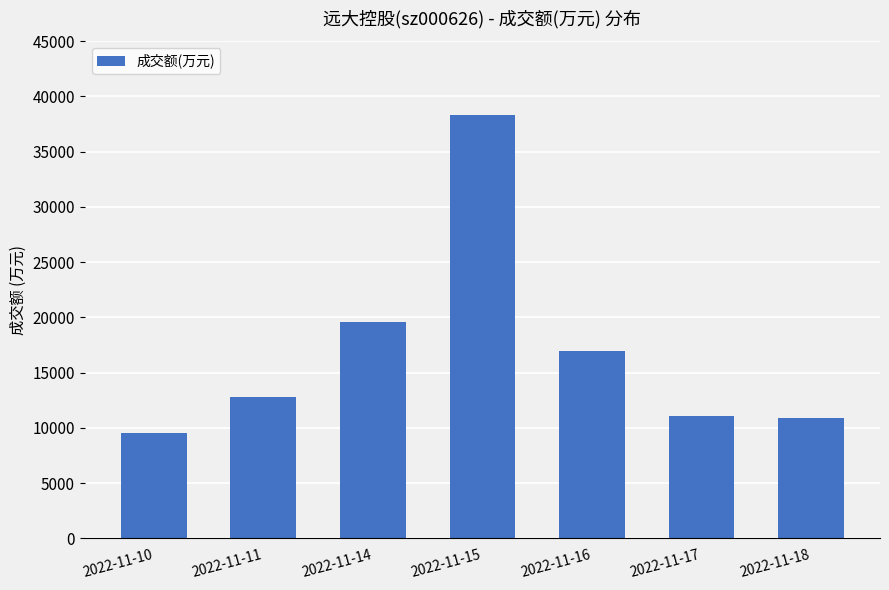

How many categories are shown in the chart?

7